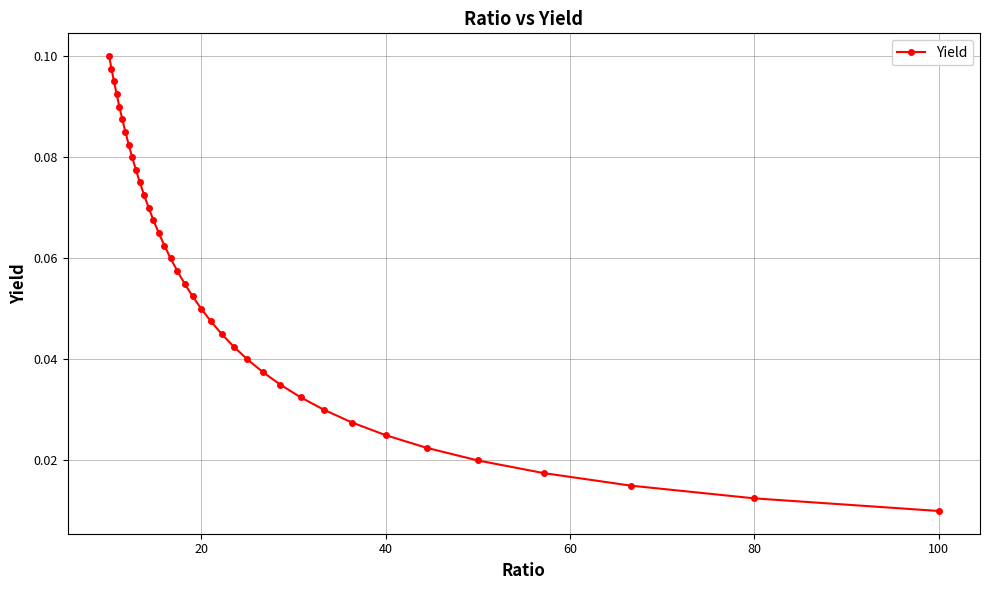

Which category has the lowest value across all series?

100